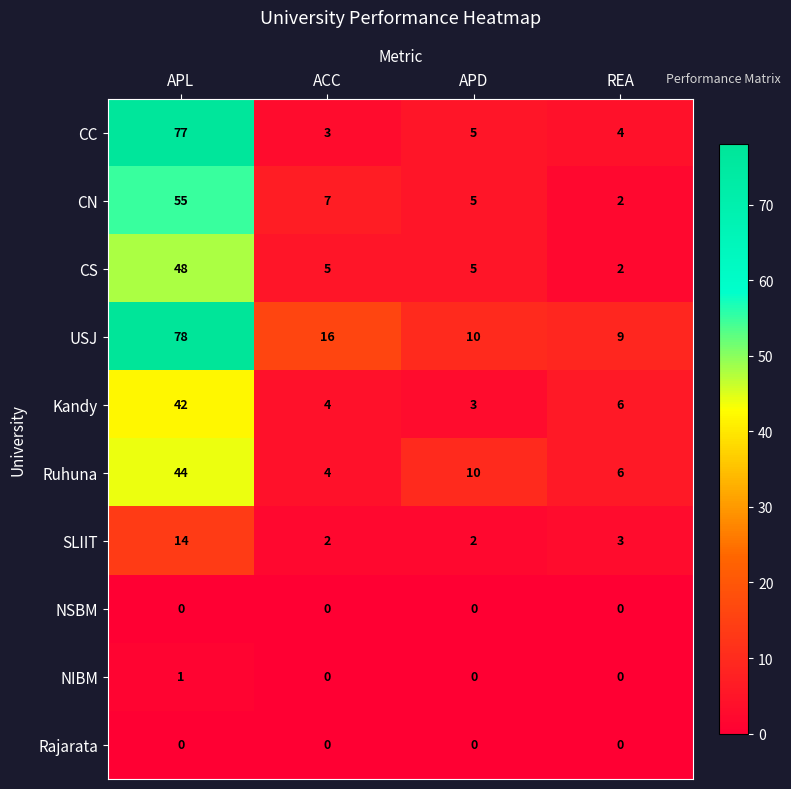

Which series changed the most between APL and APD?

CC